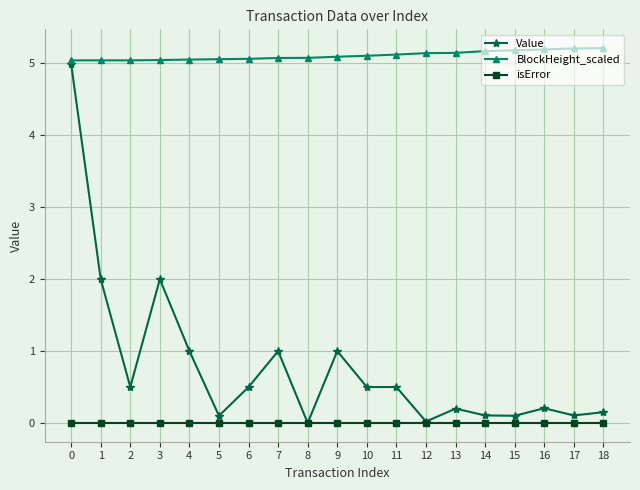

What is the sum of all Value values?

15.0